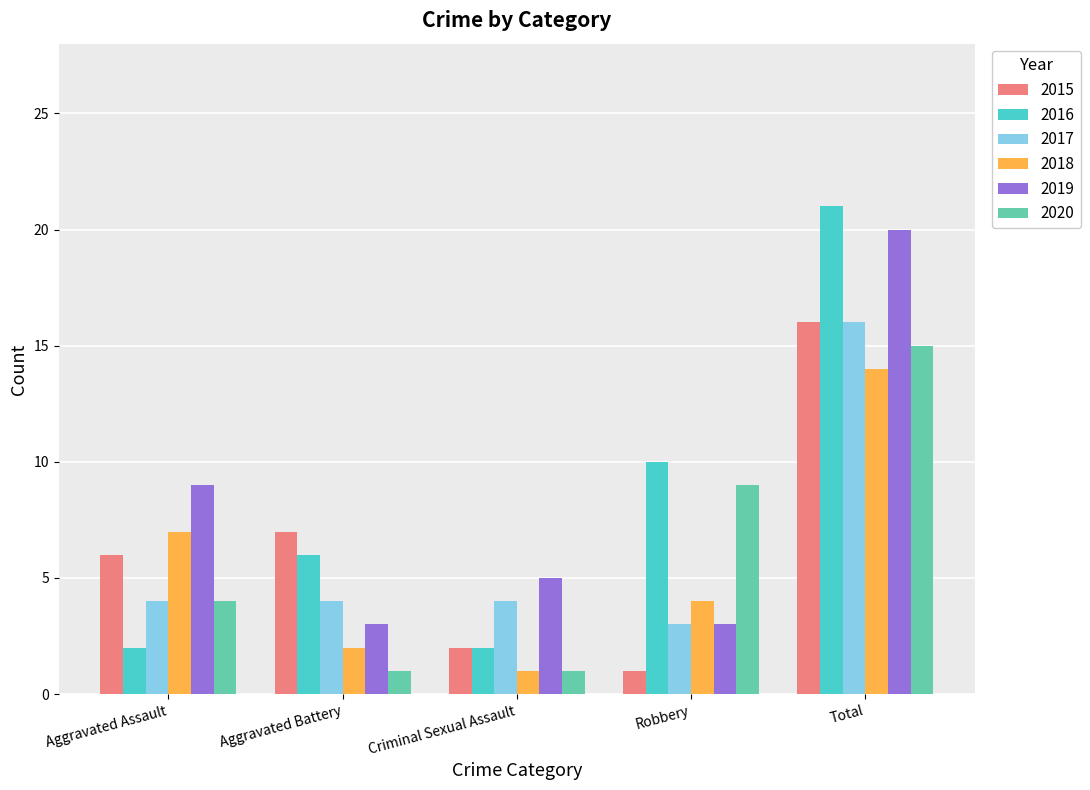

What is the total value across all series at Criminal Sexual Assault?

15